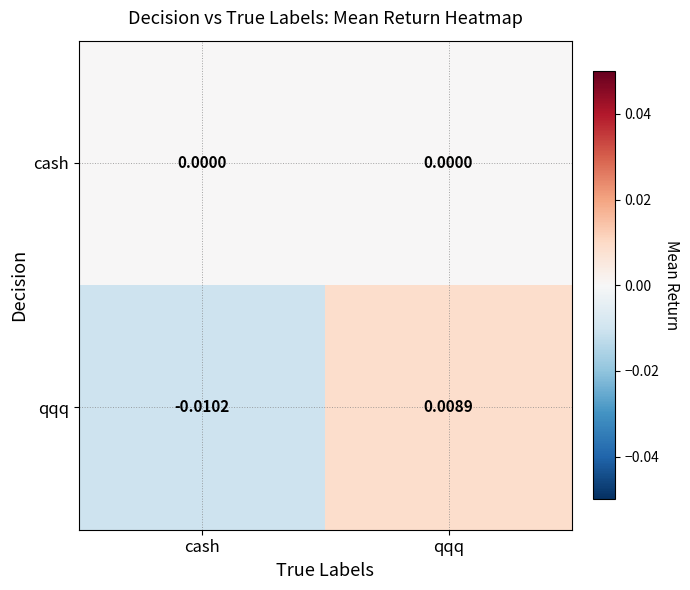

Is the value of cash at cash greater than the value of qqq at cash?

Yes